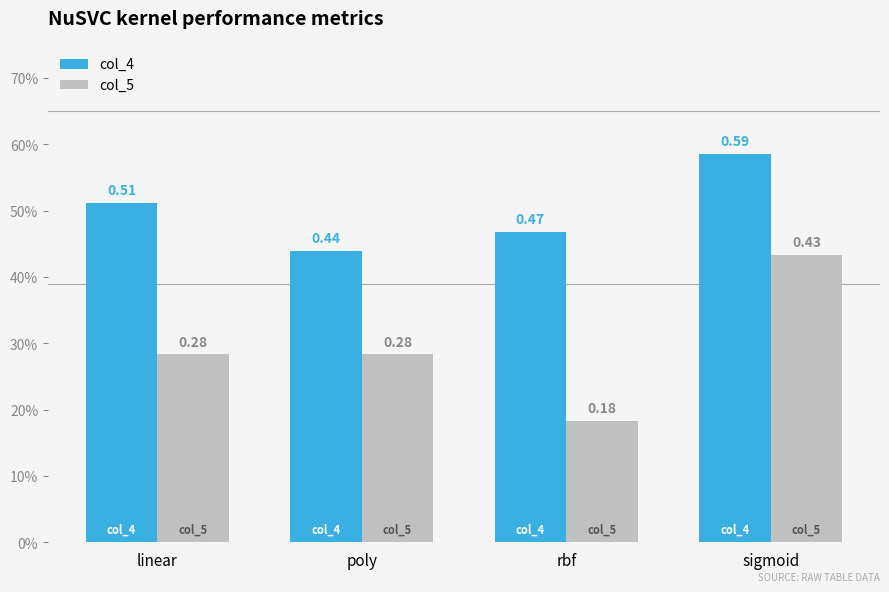

Reading left to right, list all the values displayed in this chart.

col_4: linear=0.5	poly=0.4	rbf=0.5	sigmoid=0.6
col_5: linear=0.3	poly=0.3	rbf=0.2	sigmoid=0.4